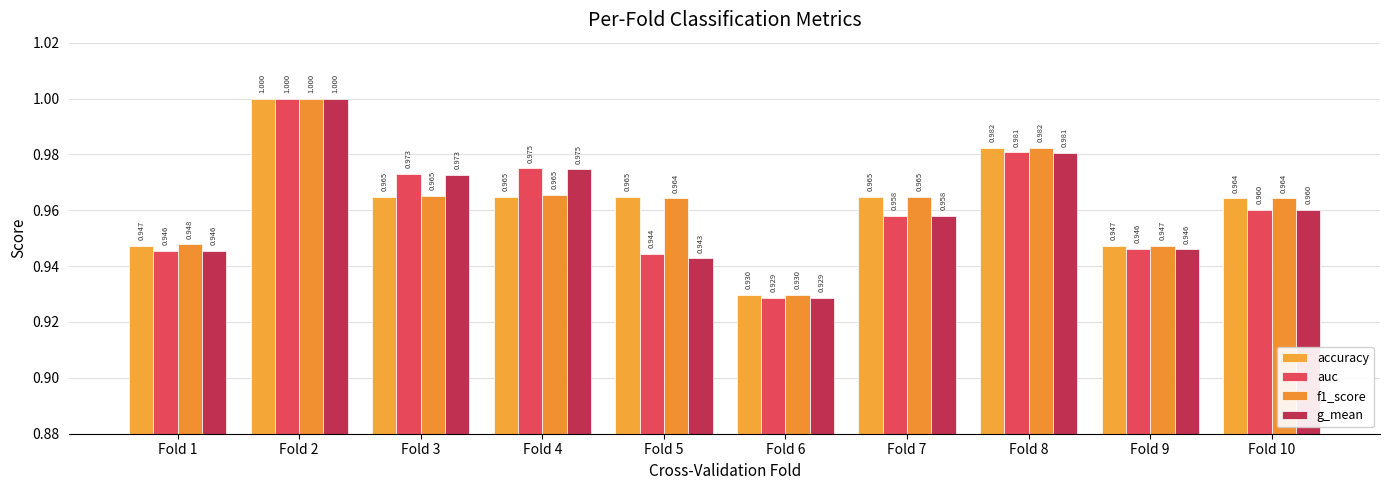

What is the value of the g_mean bar at the 1st from the left?

0.9